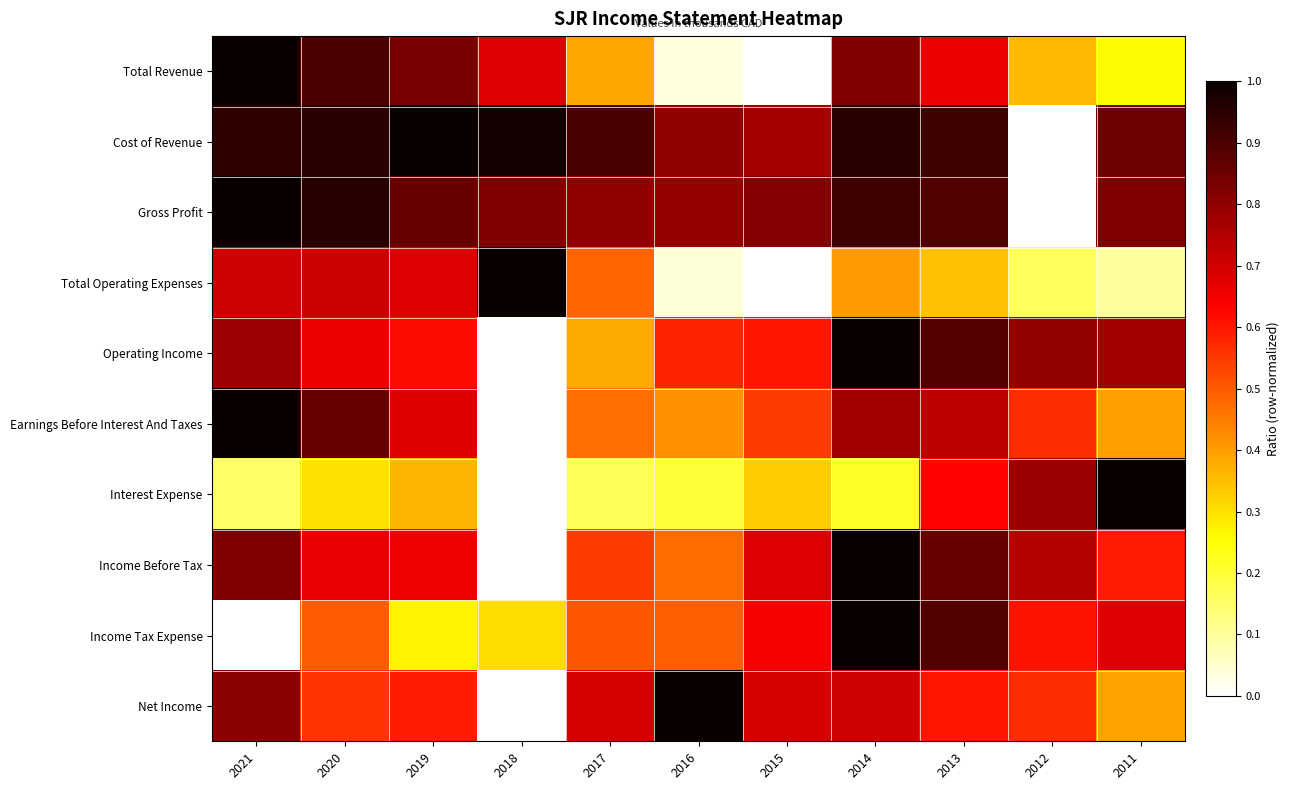

At 2015, list the series in order from smallest to largest.

Total Revenue, Total Operating Expenses, Interest Expense, Earnings Before Interest And Taxes, Operating Income, Income Tax Expense, Income Before Tax, Net Income, Cost of Revenue, Gross Profit